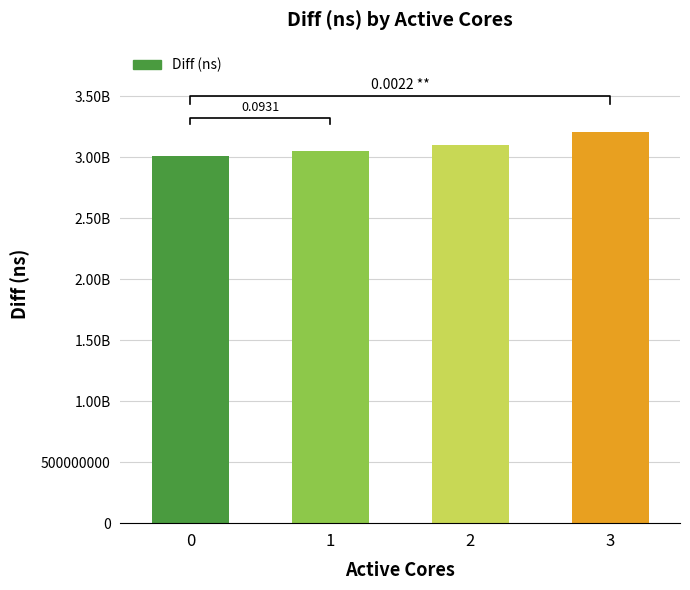

At which label is the value closest to 3113237361?

2